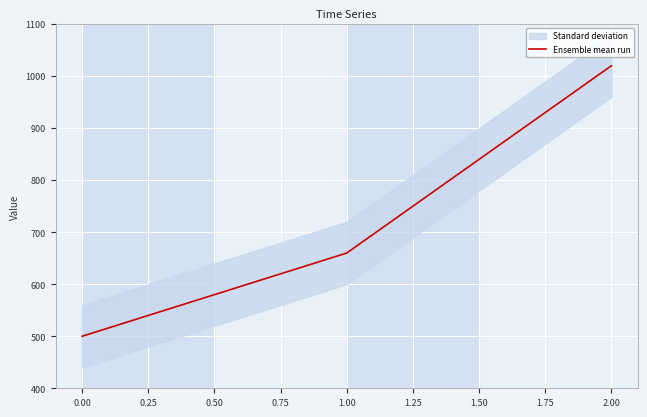

The value of Ensemble mean run at 2.00 is 1020. True or false?

True